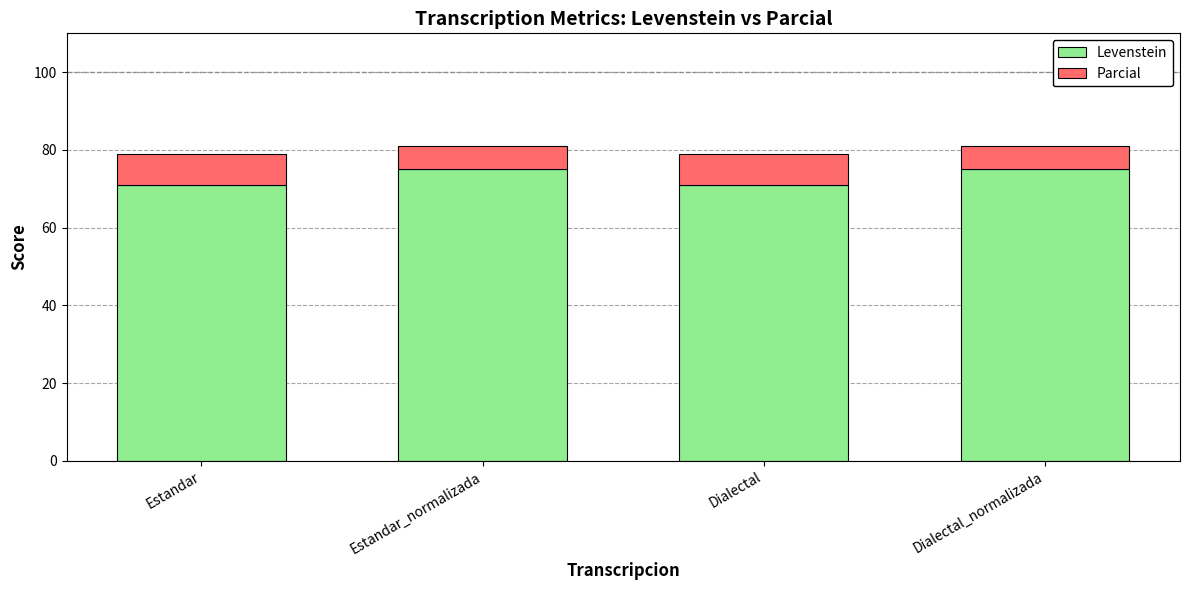

Reading left to right, transcribe the values for Levenstein.

Estandar=70.9	Estandar_normalizada=75.0	Dialectal=70.9	Dialectal_normalizada=75.0